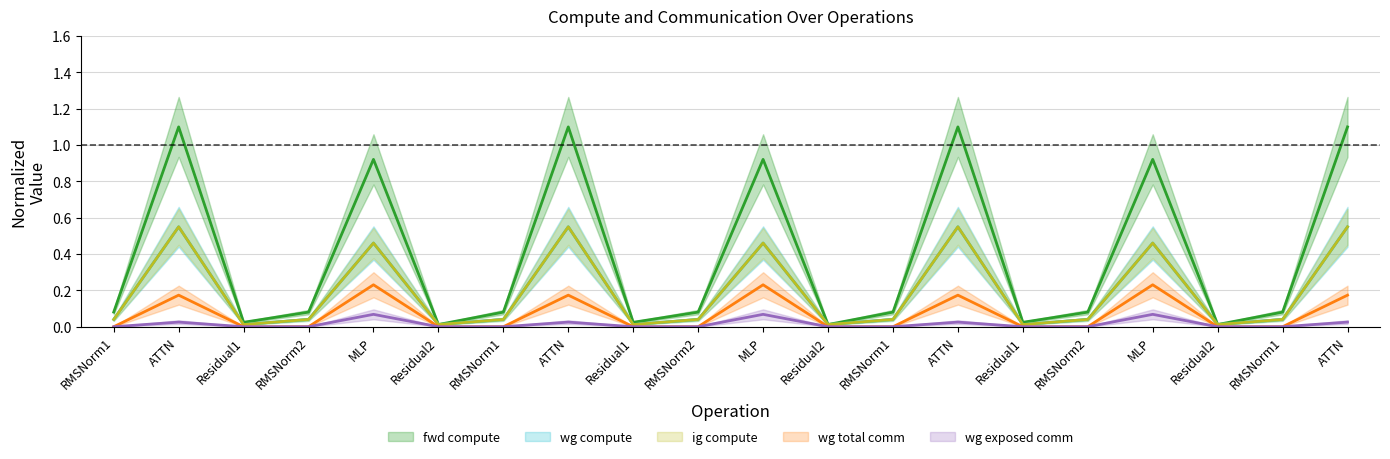

True or false: ig compute and wg exposed comm cross at least once.

False